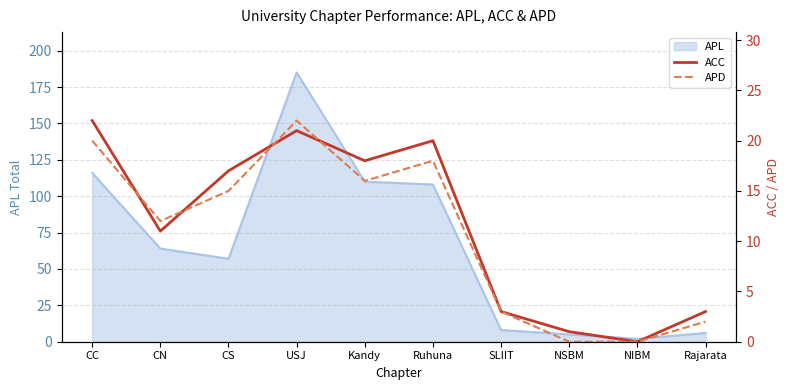

Rank the categories by ACC value from highest to lowest.

CC, USJ, Ruhuna, Kandy, CS, CN, SLIIT, Rajarata, NSBM, NIBM